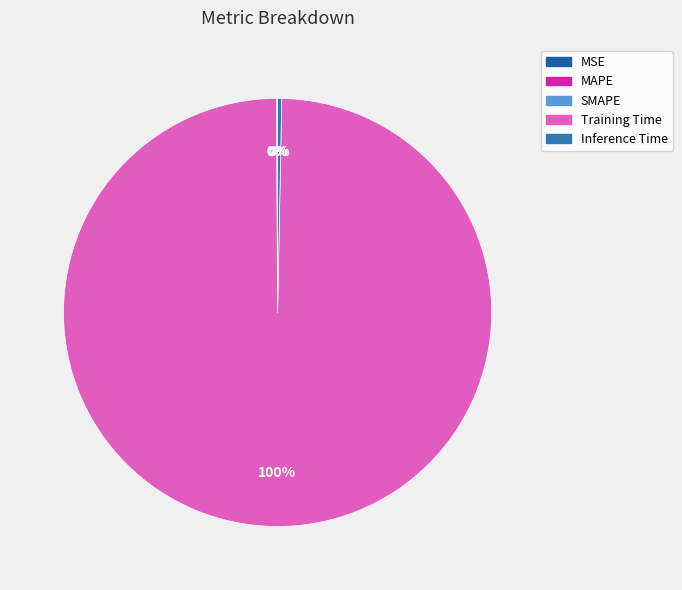

Is it true that MAPE is 0% of the pie?

True